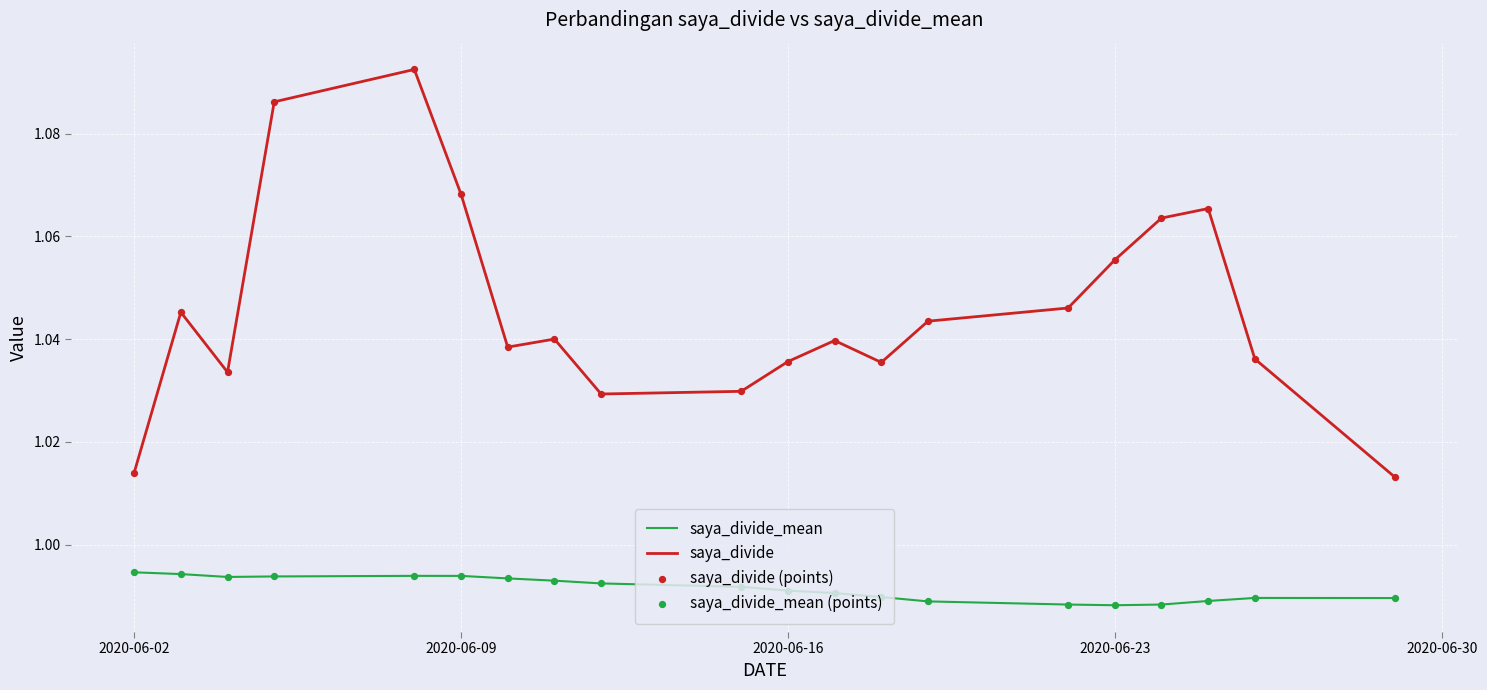

Rank the series by their maximum value, from highest to lowest.

saya_divide, saya_divide_mean